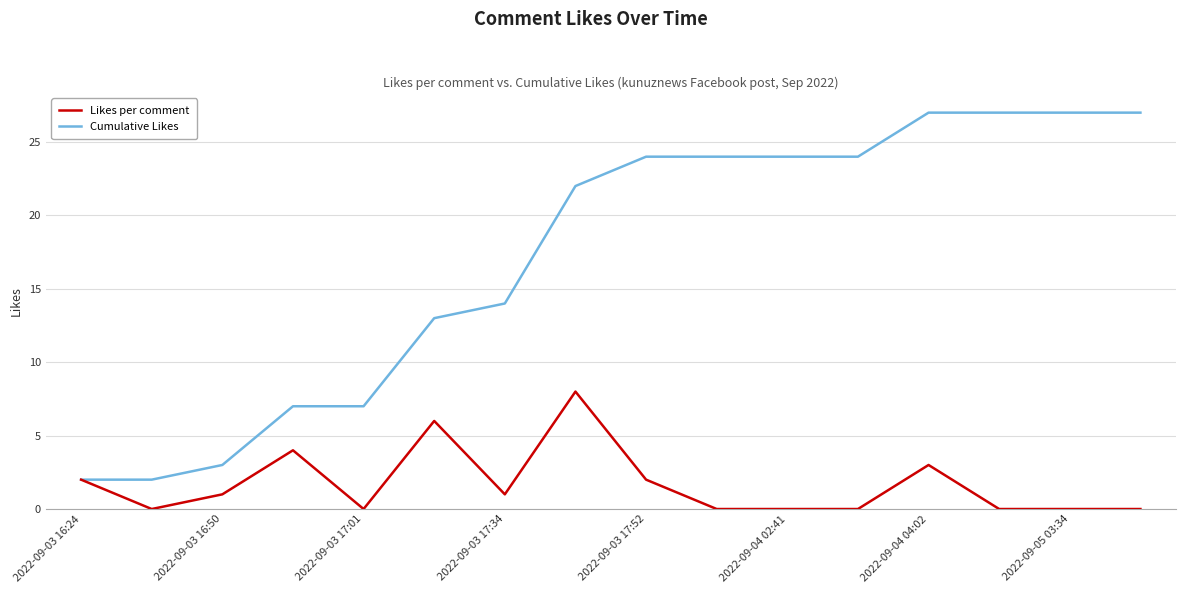

List the series in order of their overall mean, highest first.

Cumulative Likes, Likes per comment